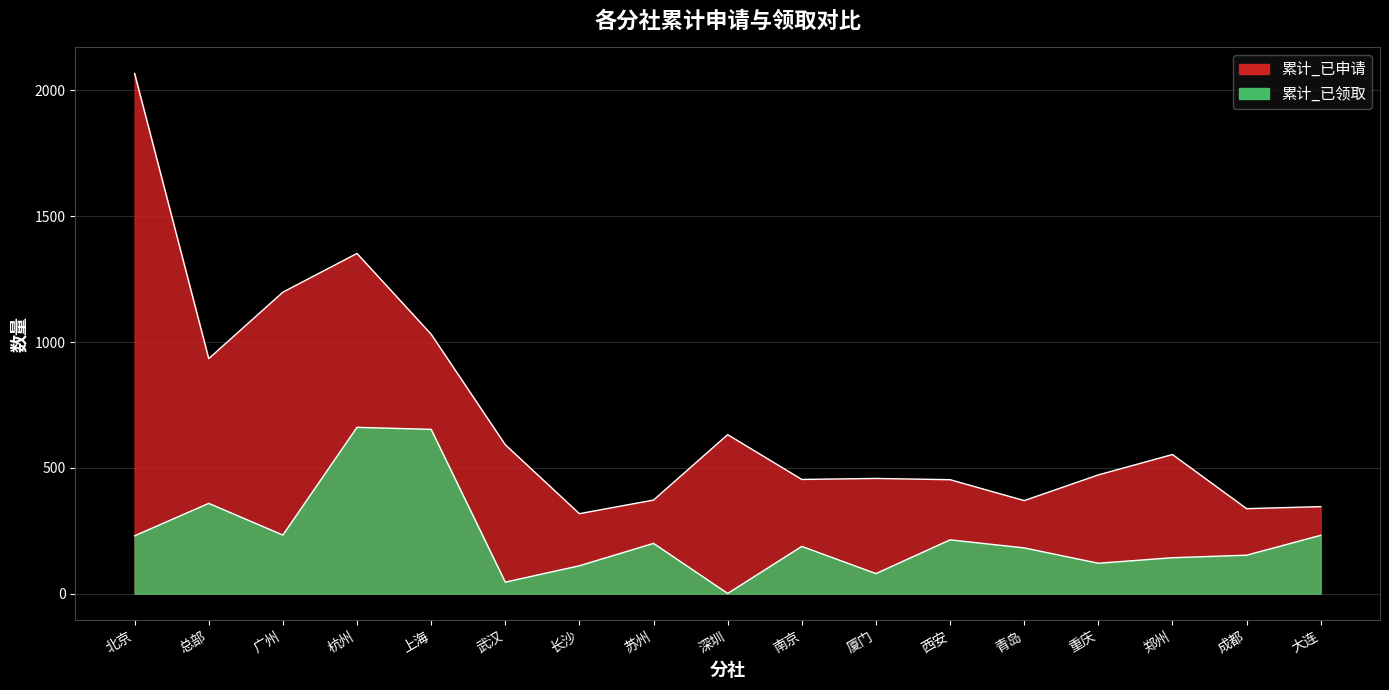

True or false: 累计_已申请 and 累计_已领取 intersect in this chart.

False